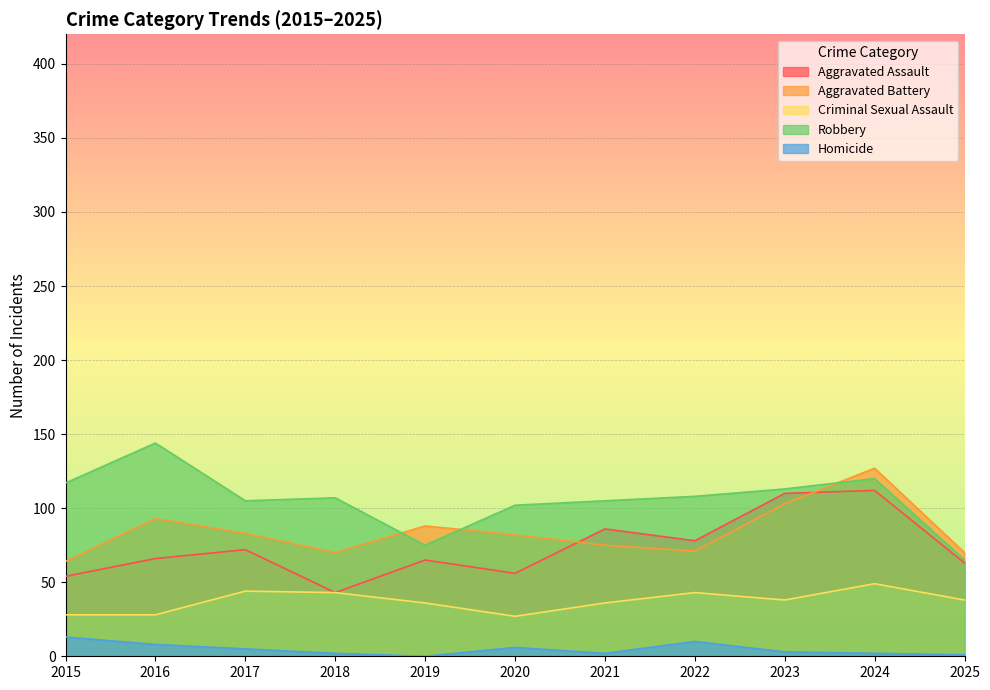

Reading left to right, list all the values displayed in this chart.

Aggravated Assault: 2015=54	2016=66	2017=72	2018=43	2019=65	2020=56	2021=86	2022=78	2023=110	2024=112	2025=63
Aggravated Battery: 2015=64	2016=93	2017=83	2018=70	2019=88	2020=82	2021=75	2022=71	2023=103	2024=127	2025=70
Criminal Sexual Assault: 2015=28	2016=28	2017=44	2018=43	2019=36	2020=27	2021=36	2022=43	2023=38	2024=49	2025=38
Robbery: 2015=117	2016=144	2017=105	2018=107	2019=75	2020=102	2021=105	2022=108	2023=113	2024=120	2025=65
Homicide: 2015=13	2016=8	2017=5	2018=2	2019=0	2020=6	2021=2	2022=10	2023=3	2024=2	2025=1